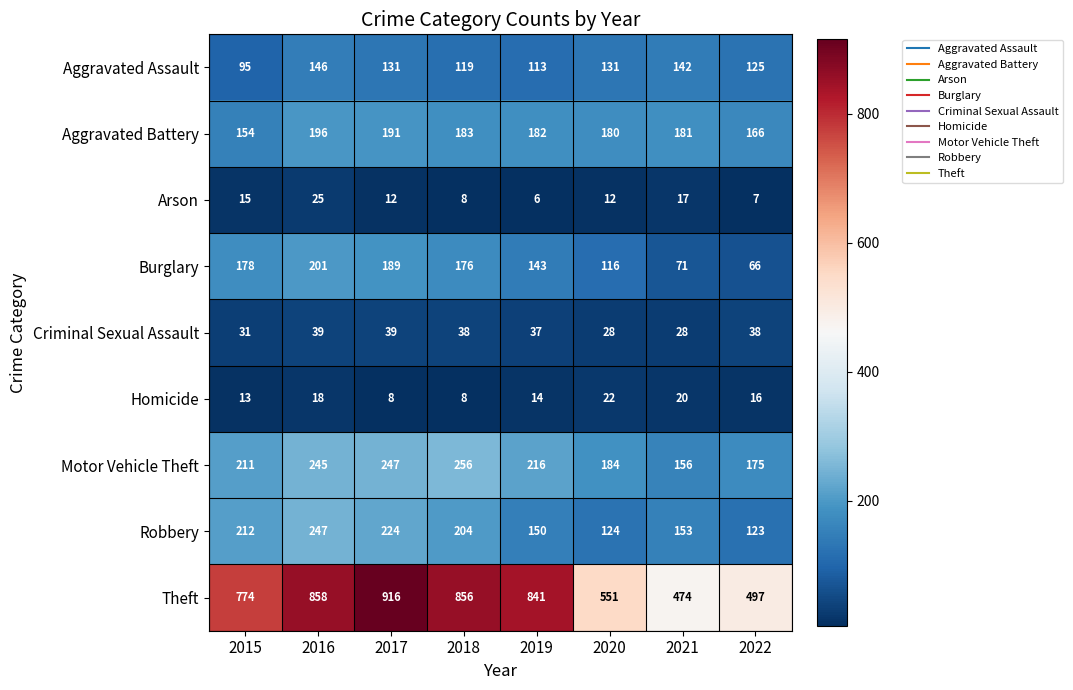

How many categories are shown in the chart?

8